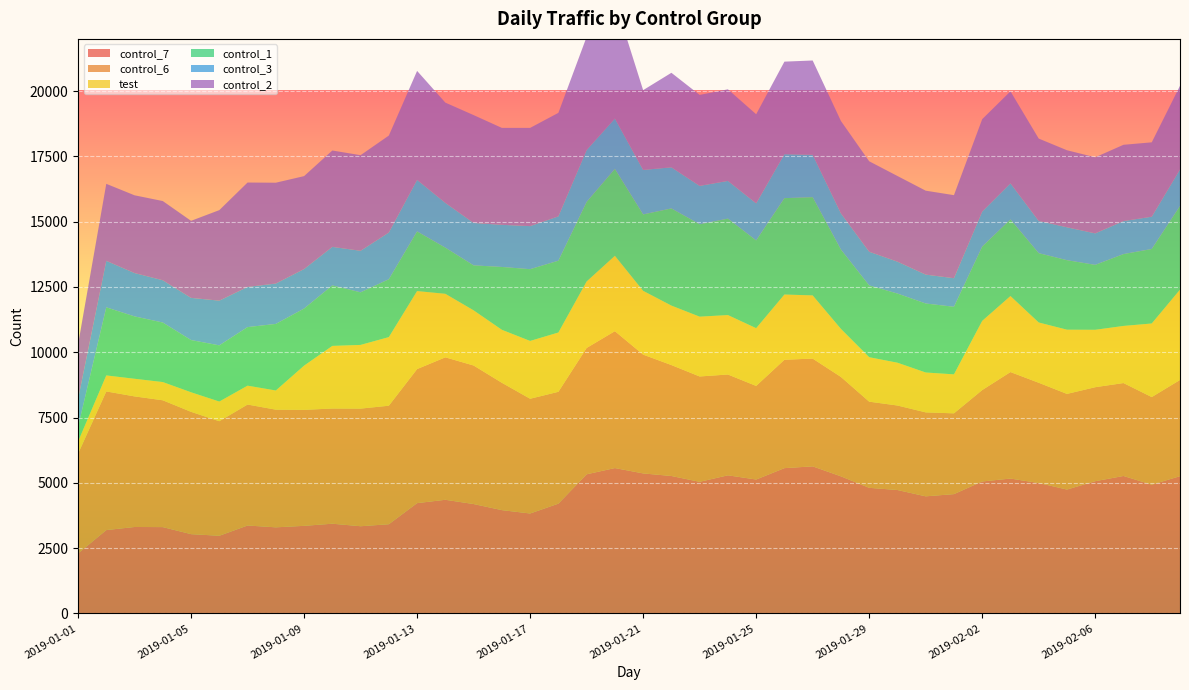

Reading right to left, what are all the values shown in this chart?

control_7: 5256	4932	5264	5064	4744	4994	5165	5053	4569	4484	4726	4810	5250	5632	5564	5128	5289	5040	5263	5362	5567	5328	4204	3827	3956	4189	4352	4224	3416	3339	3436	3354	3297	3367	2974	3036	3306	3310	3192	2296
control_6: 3684	3353	3558	3599	3662	3839	4078	3500	3093	3215	3236	3299	3806	4127	4150	3584	3860	4034	4248	4549	5241	4838	4282	4394	4876	5305	5455	5133	4538	4504	4411	4441	4506	4632	4386	4684	4856	5001	5309	3818
test: 3459	2818	2187	2198	2459	2308	2911	2650	1493	1527	1639	1702	1840	2419	2498	2211	2276	2290	2277	2442	2886	2545	2271	2213	2029	2112	2432	2987	2627	2439	2397	1693	734	723	754	749	698	675	613	466
control_1: 3203	2852	2751	2486	2661	2654	2933	2844	2587	2642	2648	2748	3037	3761	3690	3360	3693	3538	3720	2926	3328	3046	2749	2748	2406	1722	1767	2284	2215	2014	2316	2186	2549	2242	2151	1999	2279	2388	2607	558
control_3: 1398	1236	1264	1206	1260	1234	1382	1342	1094	1106	1221	1291	1385	1623	1684	1419	1444	1469	1574	1703	1928	1987	1699	1649	1613	1624	1714	1973	1790	1590	1476	1513	1546	1538	1712	1615	1619	1660	1780	1065
control_2: 3204	2848	2921	2913	2950	3154	3523	3538	3180	3214	3280	3464	3538	3611	3543	3413	3507	3484	3620	3055	4515	4333	3963	3761	3712	4130	3840	4173	3712	3661	3690	3558	3861	3998	3466	2950	3033	2977	2949	2089